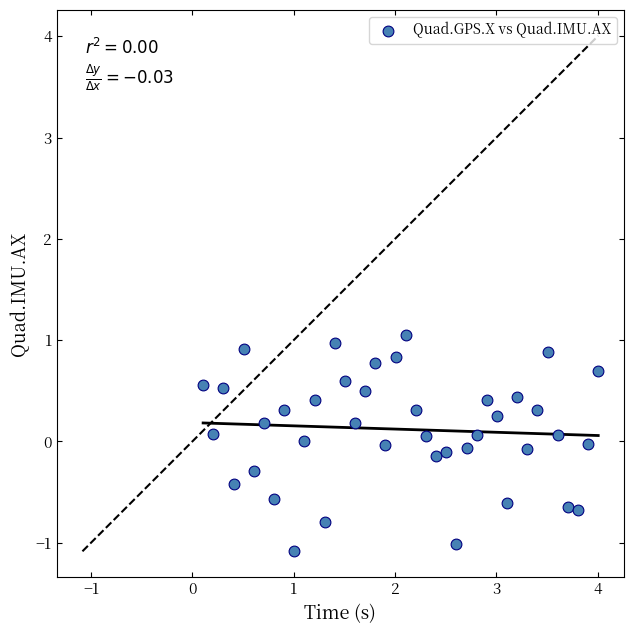

What is the range of Y values (max minus min)?

2.1